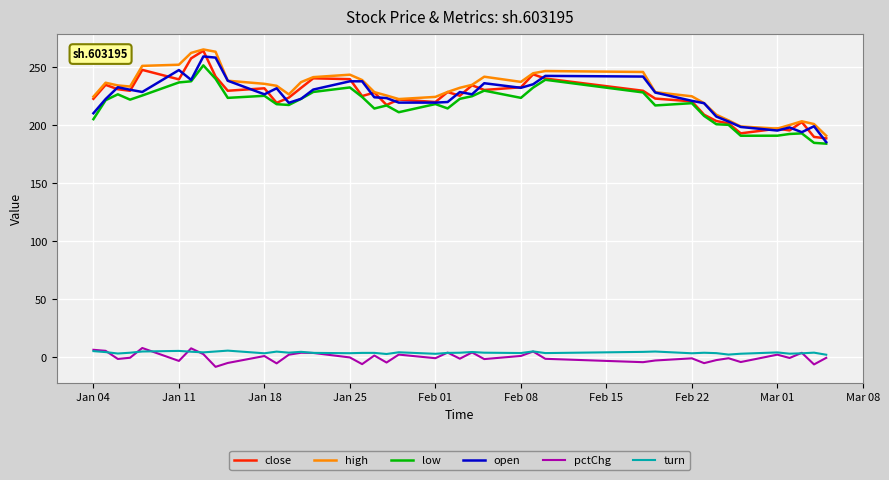

What is the maximum value for pctChg?

7.8